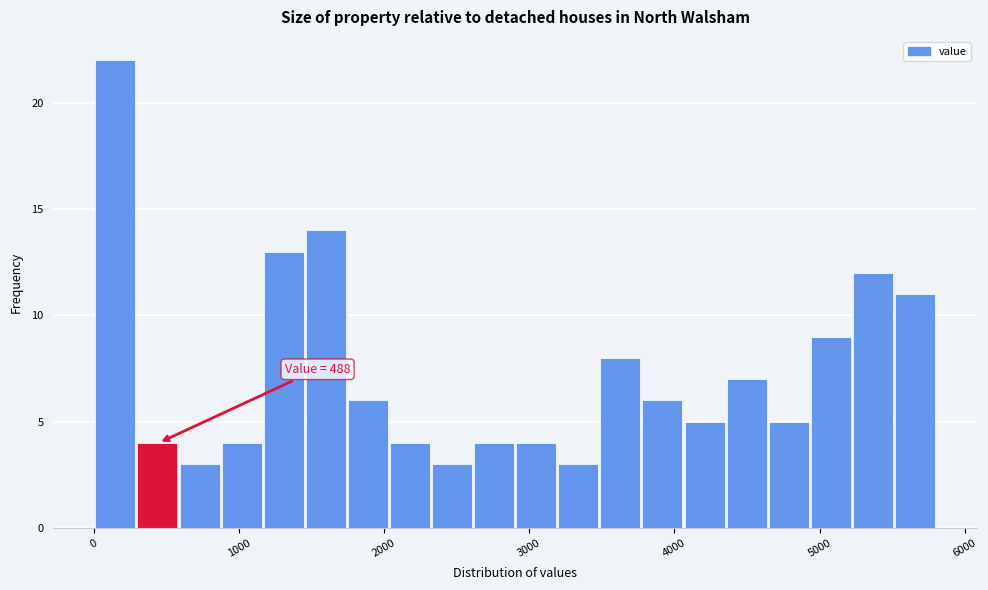

Around what value on the x-axis is the tallest bar? Give the approximate position of its centre, as read against the axis.

200